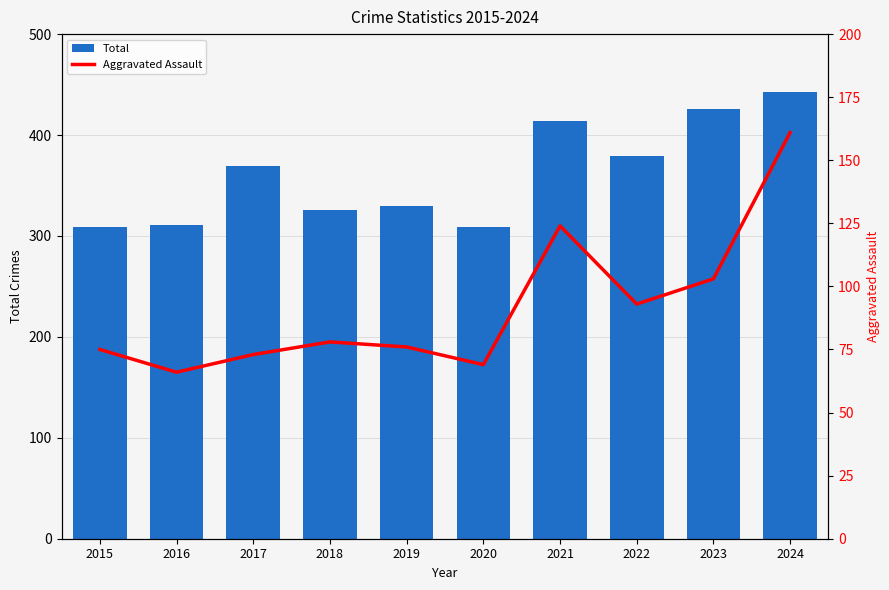

Is the value of Total at 2016 greater than the value of Aggravated Assault at 2022?

Yes